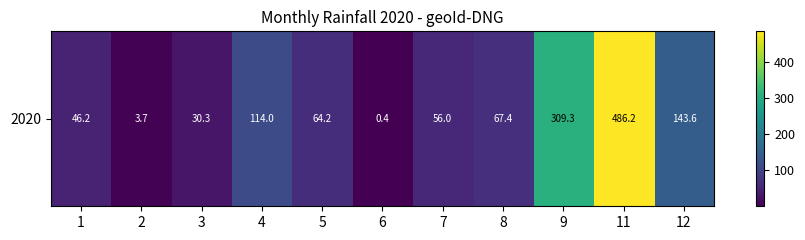

Between 12 and 1, which is larger?

12